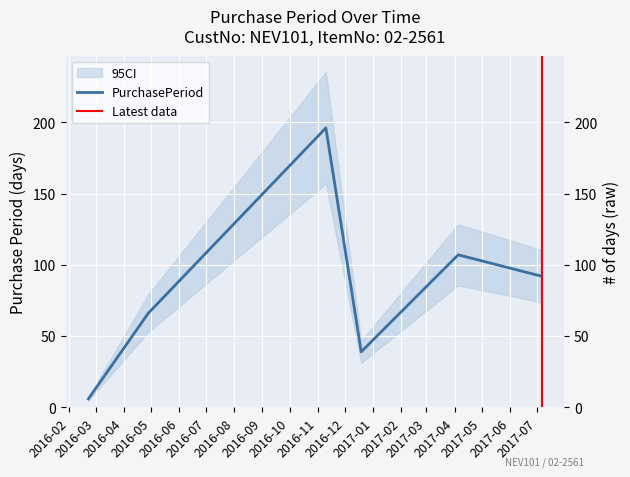

What is the smallest value displayed?

6